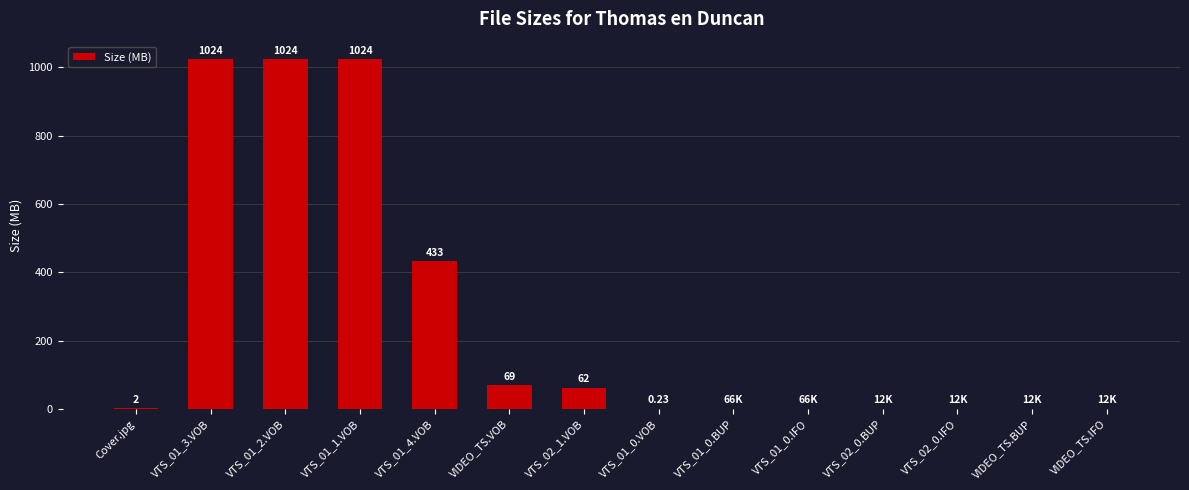

What is the change in value from Cover.jpg to VTS_01_4.VOB?

+431.0